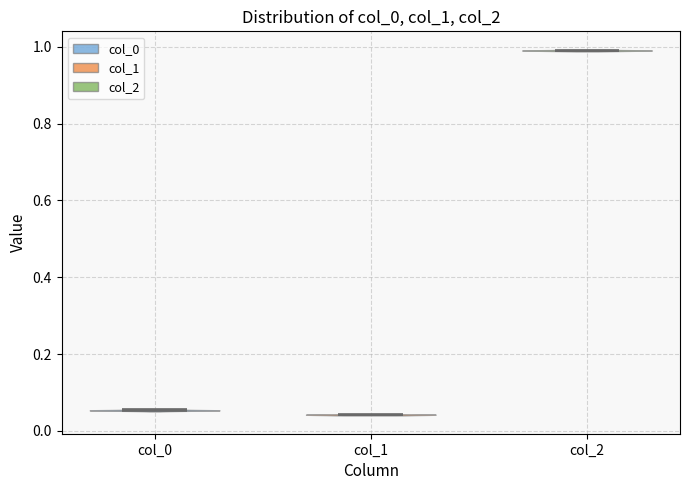

Reading left to right, read every violin against the y-axis: where its median line is, and the lowest and highest points it reaches. The values are not printed on the chart, so give them approximately, as read against the axis.

col_0: median line 0.06, lowest point 0.06, highest point 0.06
col_1: median line 0.04, lowest point 0.04, highest point 0.04
col_2: median line 1.00, lowest point 0.98, highest point 1.00